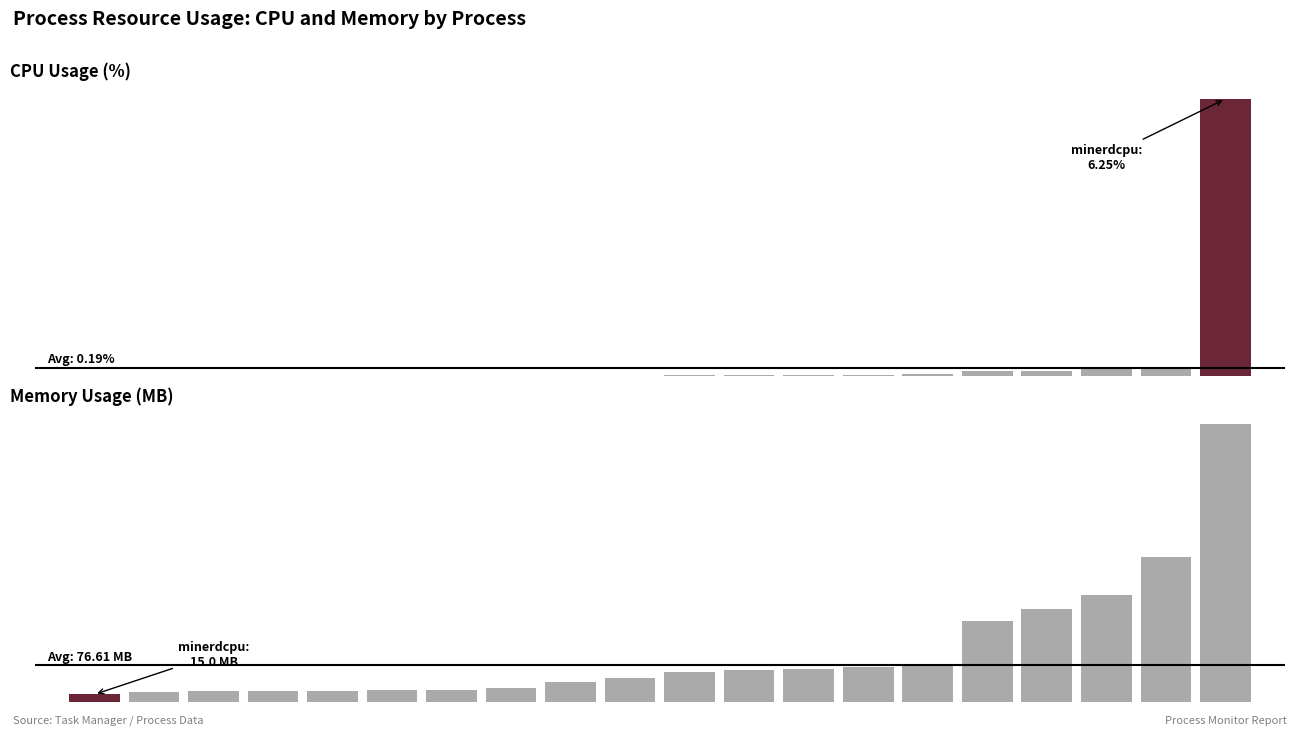

What is the total value across all series at 14?

76.7